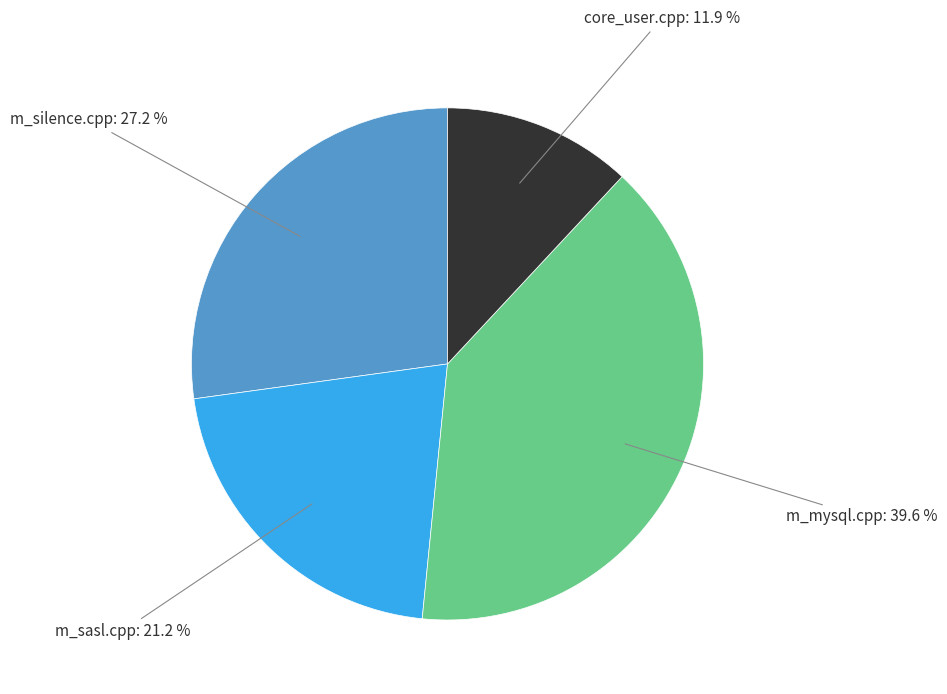

Is there any slice that represents more than half of the pie?

No